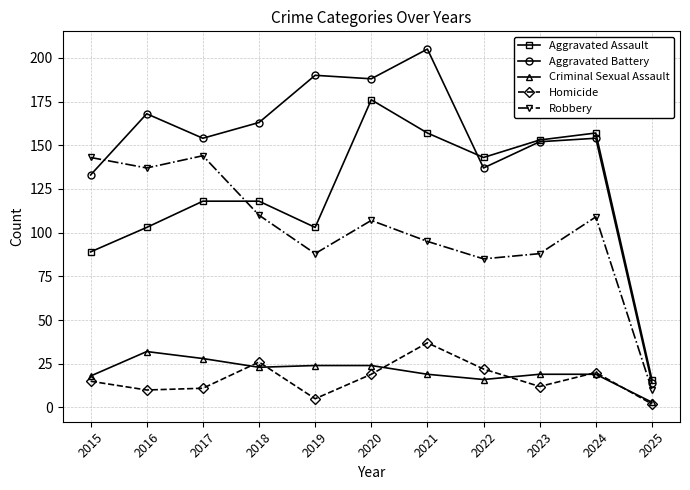

Is it true that Homicide equals 20 at 2024?

True